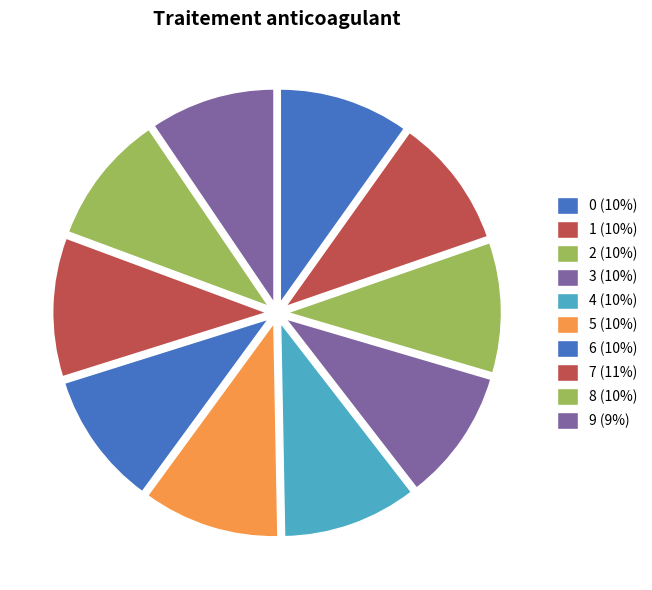

To the nearest percent, what is the average slice percentage?

10%